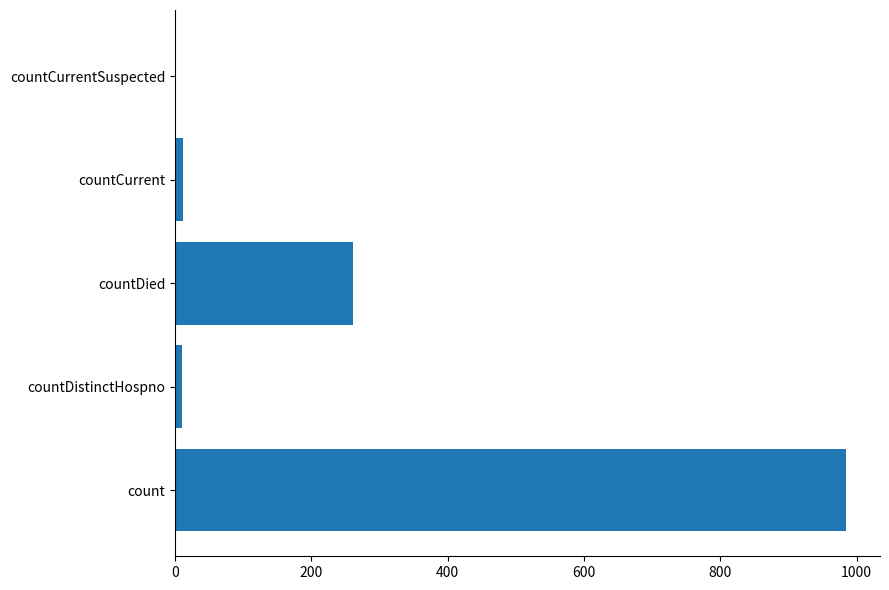

Which has a higher value, countDied or countCurrentSuspected?

countDied